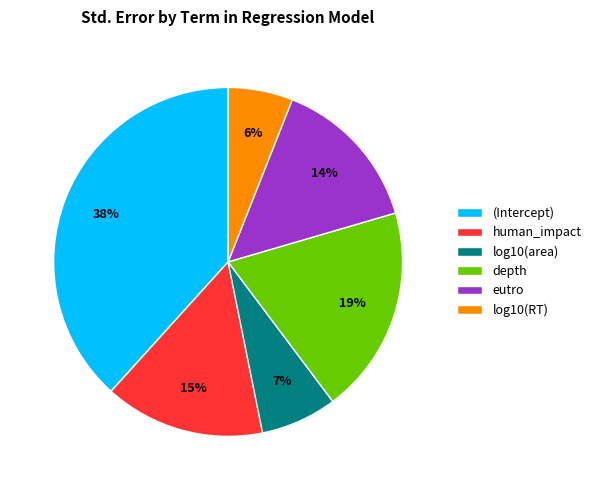

True or false: human_impact accounts for 4% of the total.

False